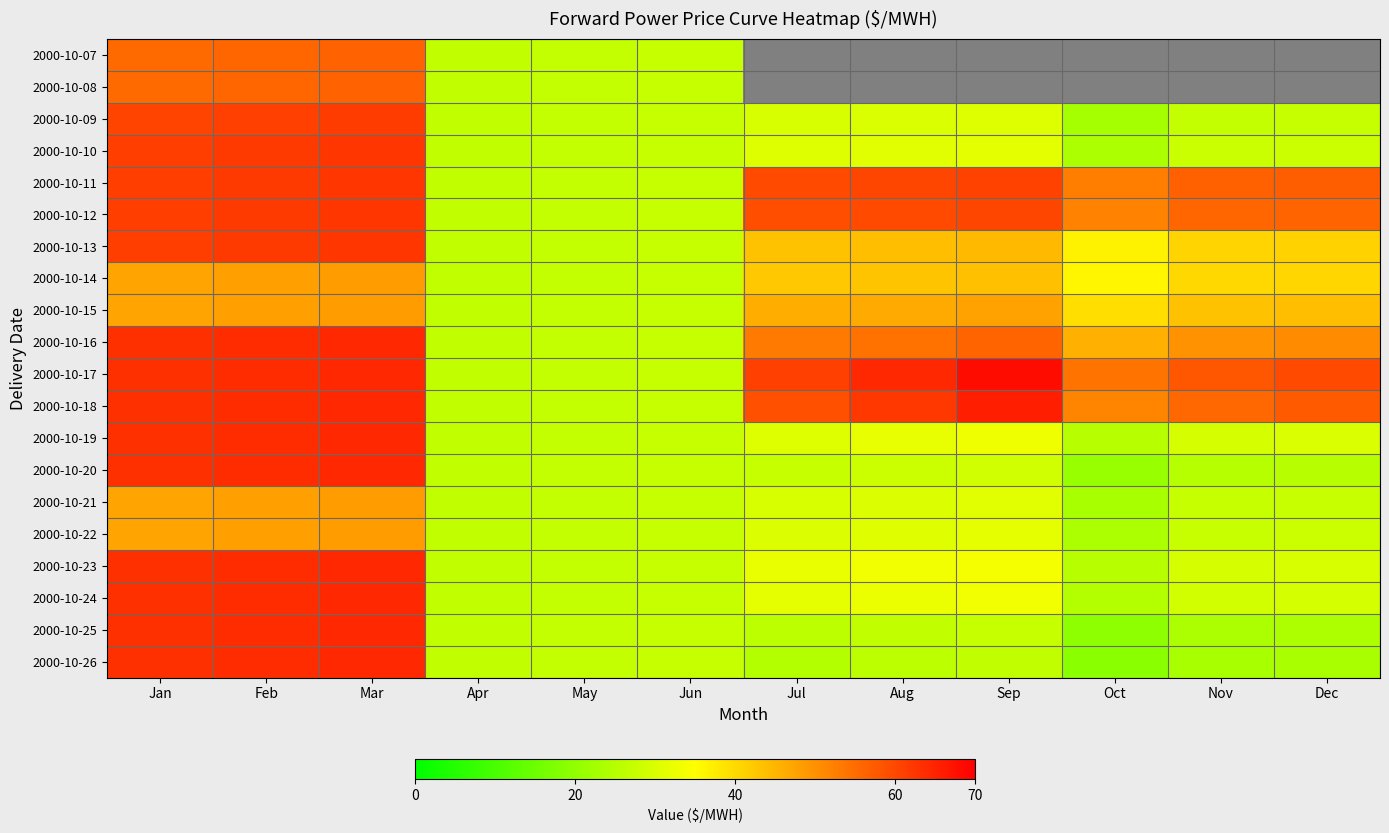

The 2000-10-18 series shows 96.5 at Jul. True or false?

False